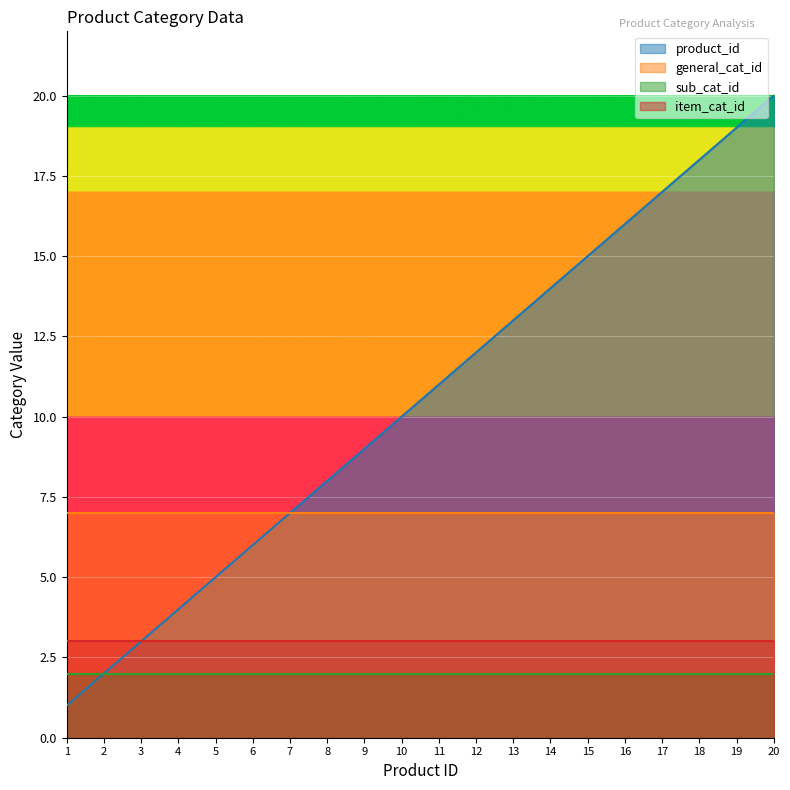

Is it true that item_cat_id equals 3 at 20?

True